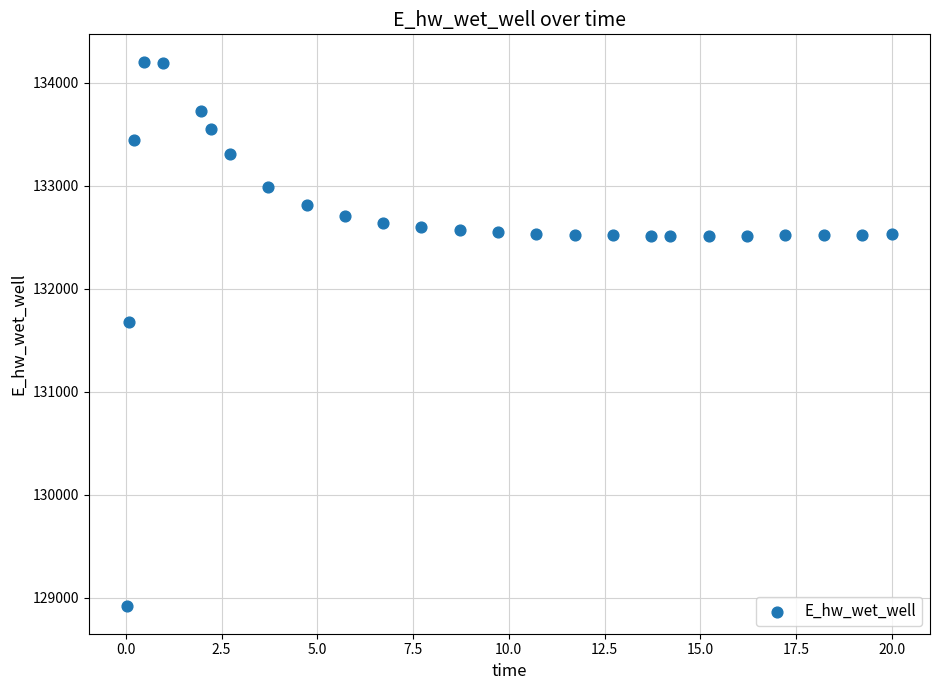

What Y value in the scatter plot is closest to 131559?

131673.4